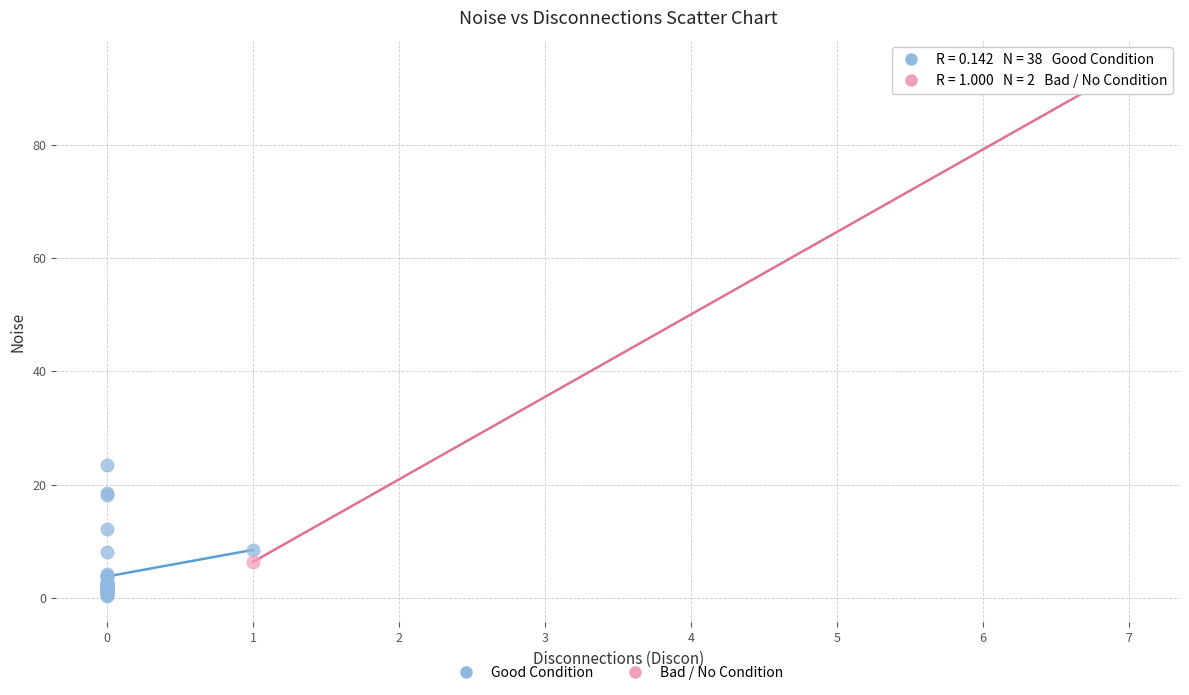

Which series has the largest Y range (max minus min)?

Bad / No Condition